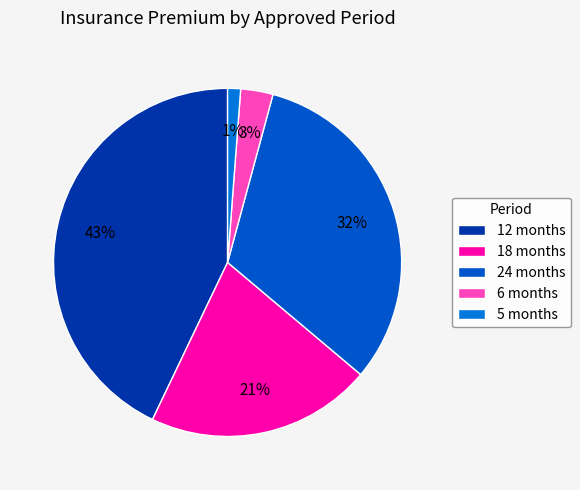

To the nearest percent, what portion does 18 represent?

21%